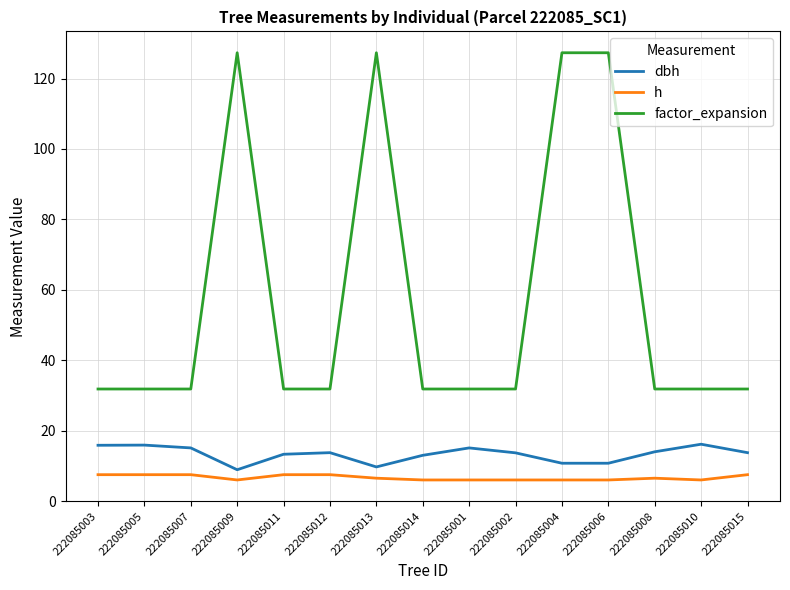

Does the chart display data point markers on the line(s)?

No